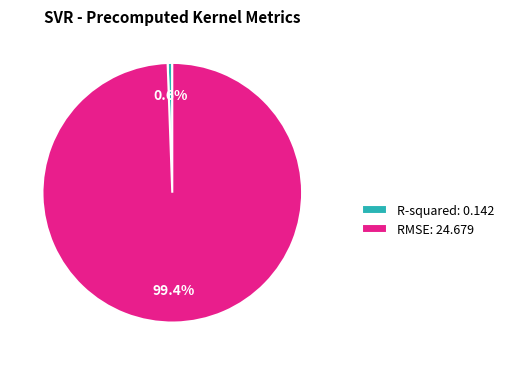

How many segments does this pie chart have?

2